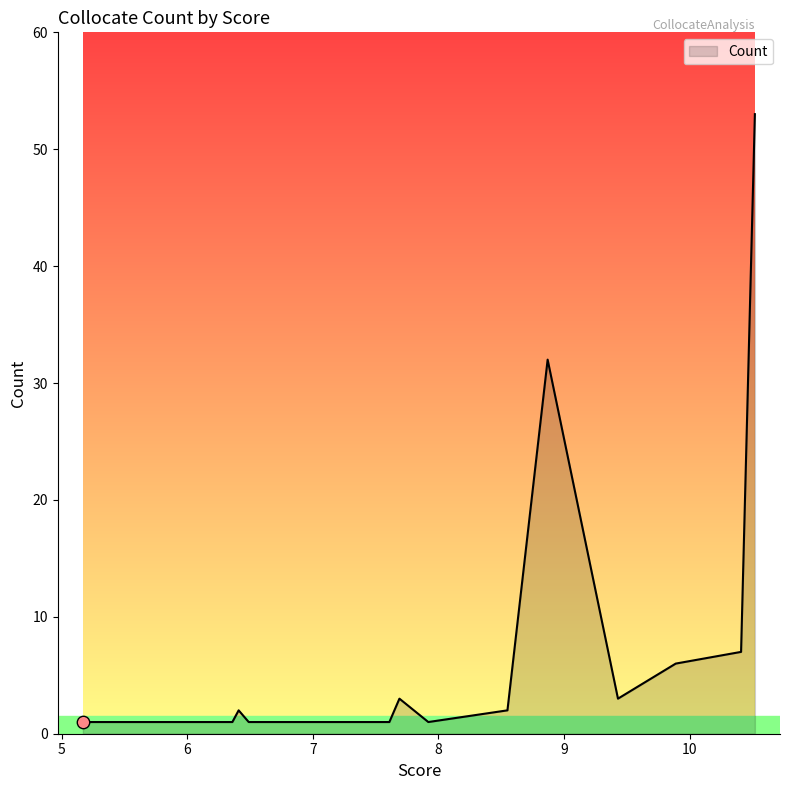

What is the maximum value shown in the chart?

53